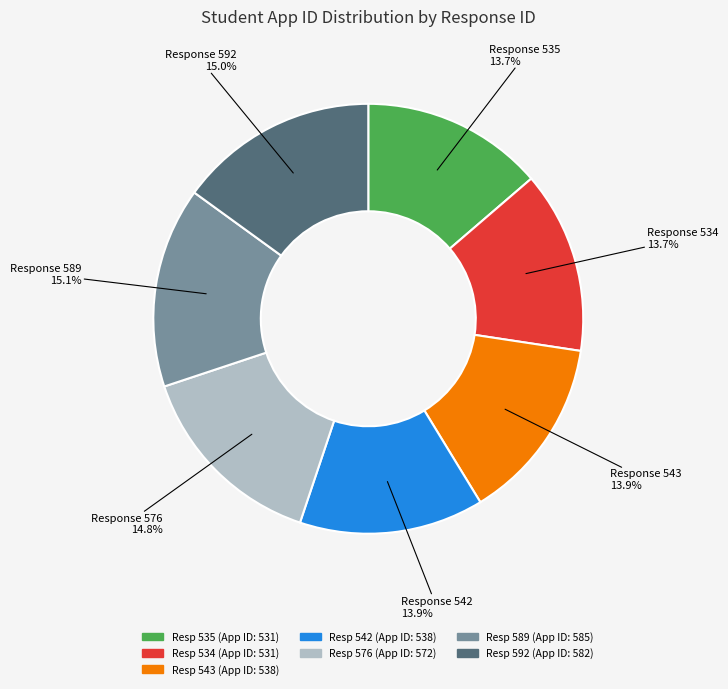

Does any single category account for the majority?

No